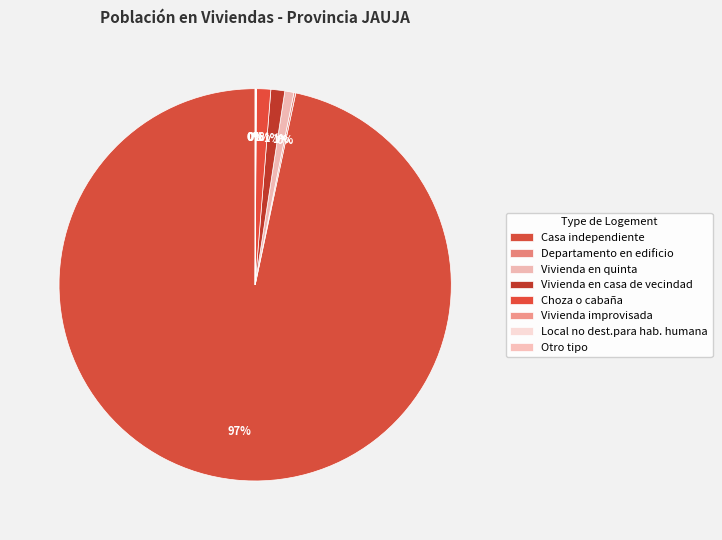

Which category has the biggest portion of the pie?

Casa independiente